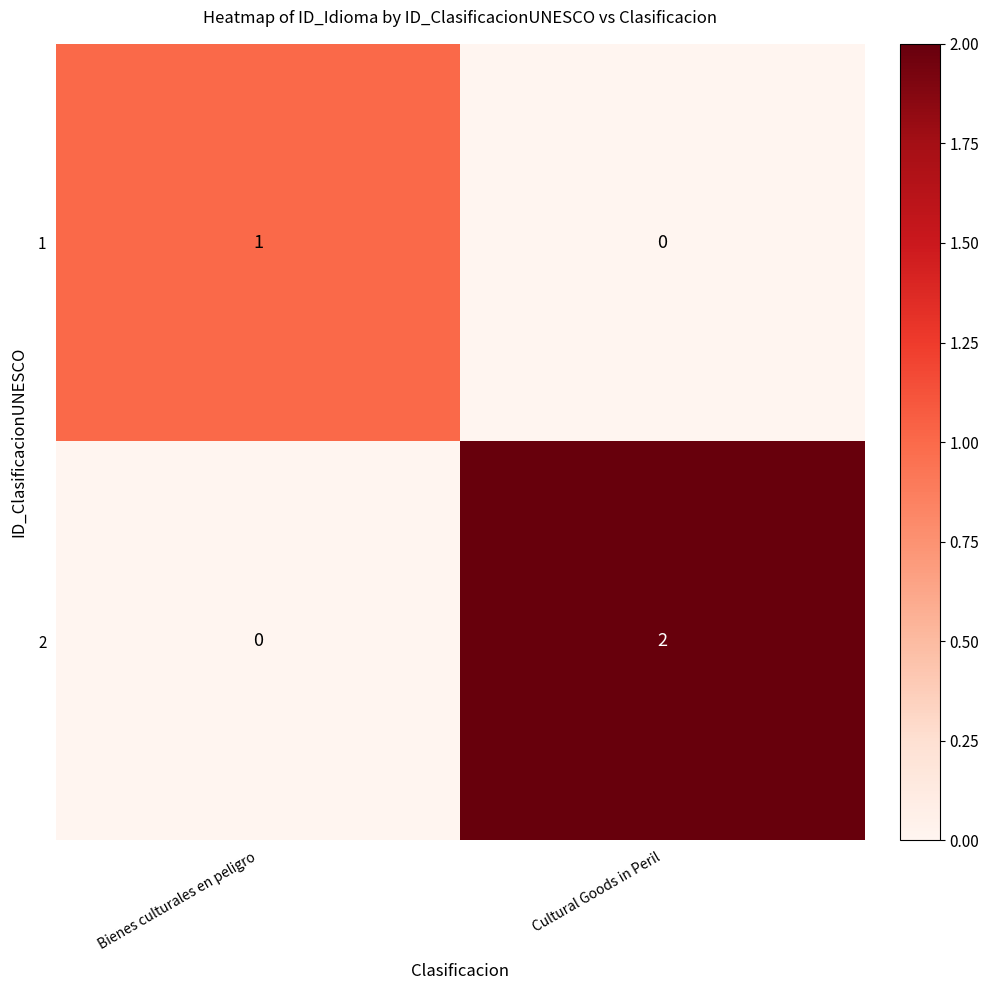

Rank the series by their maximum value, from lowest to highest.

1, 2